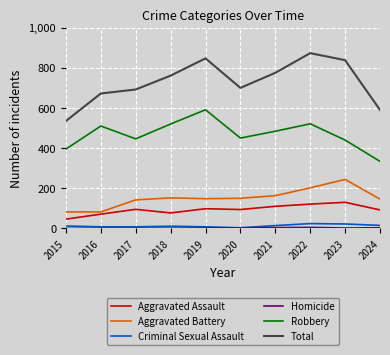

Which category has the highest value in the Aggravated Battery series?

2023